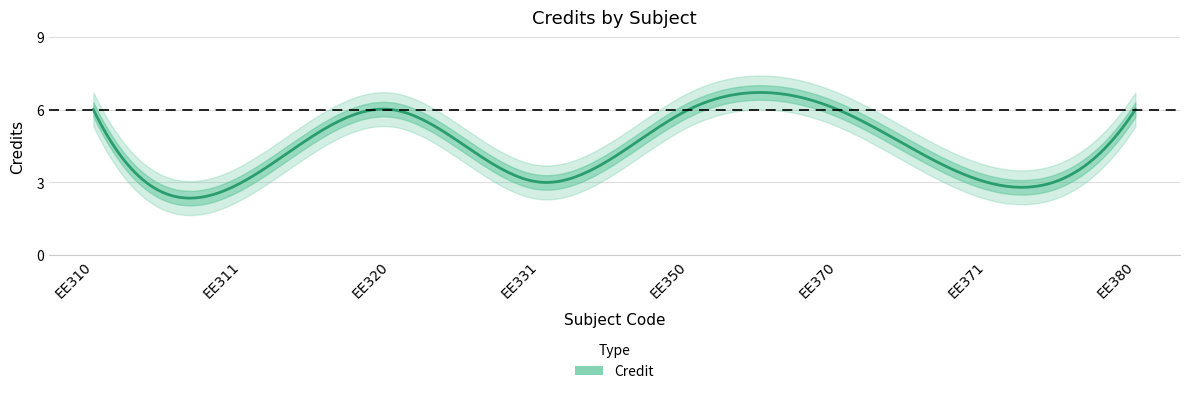

The value at EE310 is 6. True or false?

True